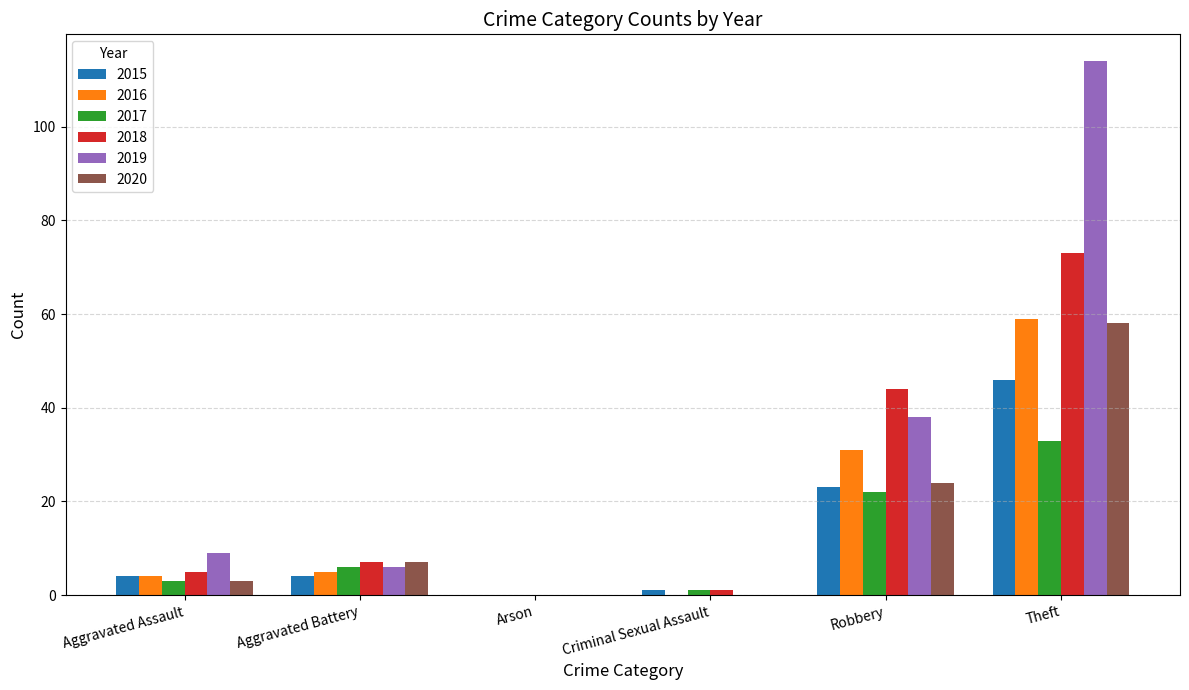

What is the sum of all 2018 values?

130